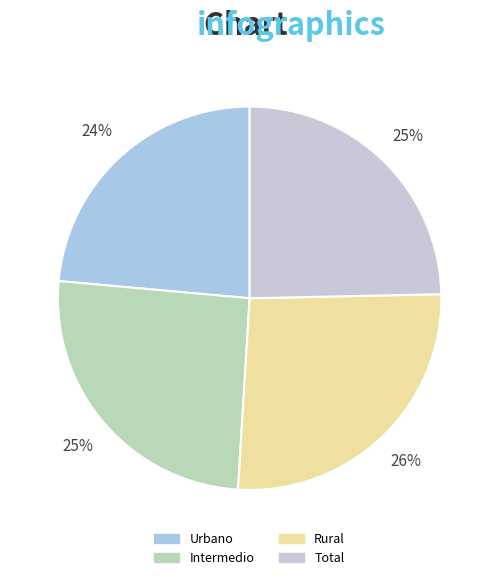

What is the largest slice in the pie chart?

Rural